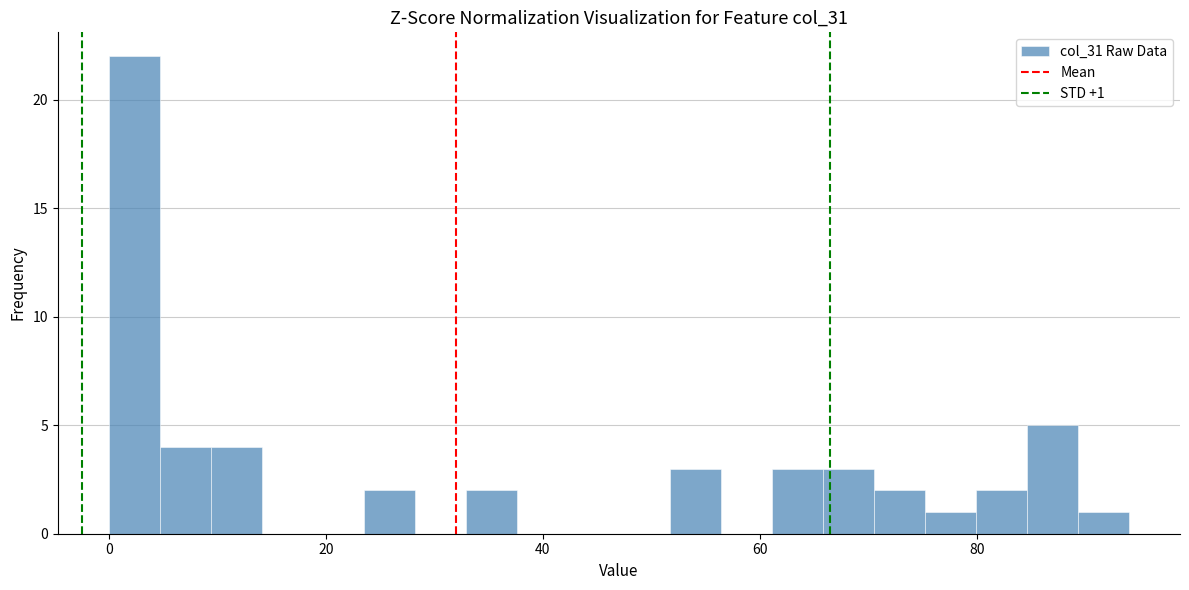

Around what value on the x-axis is the tallest bar? Give the approximate position of its centre, as read against the axis.

2